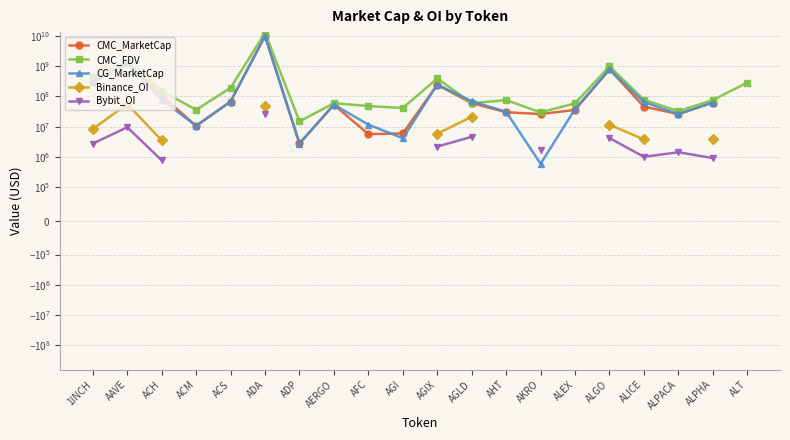

Between ADP and AAVE, which is larger?

AAVE